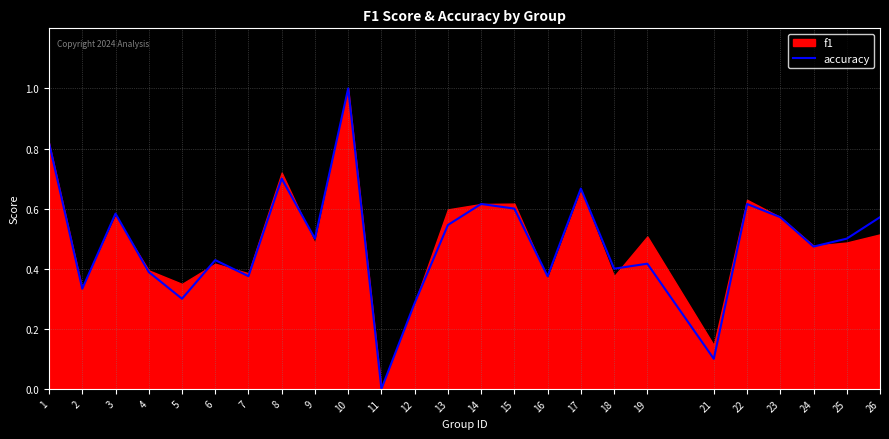

The chart shows a value of 0.5 at 24. True or false?

True